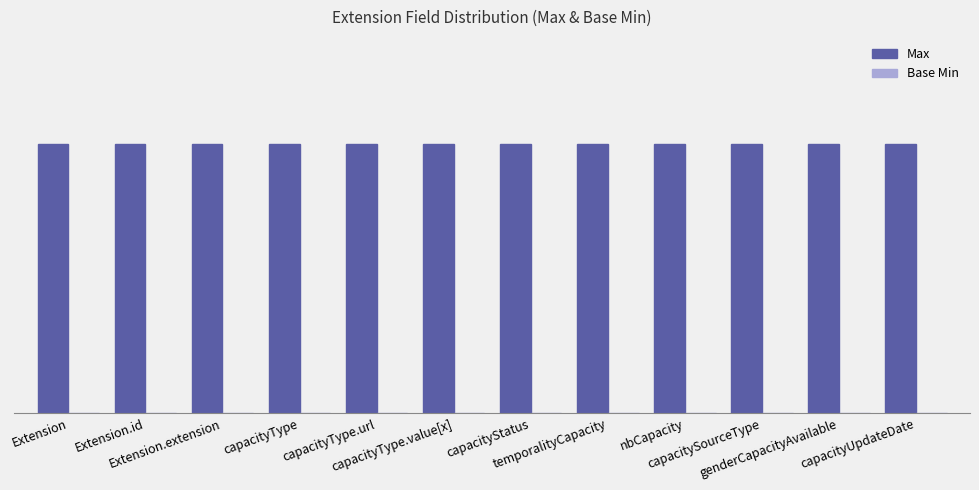

What is the approximate value of Max at genderCapacityAvailable?

1